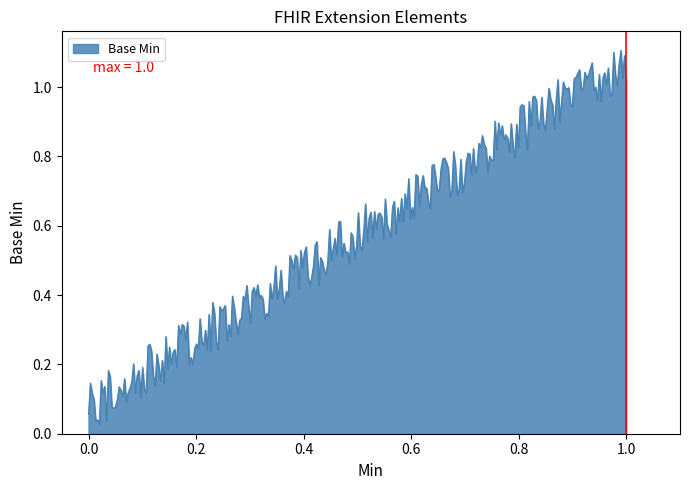

Is this an area chart (filled region under the line)?

Yes